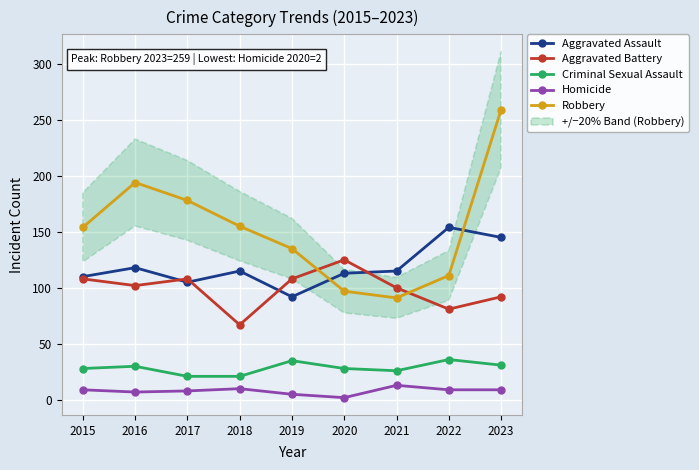

Is this an area chart (filled region under the line)?

No